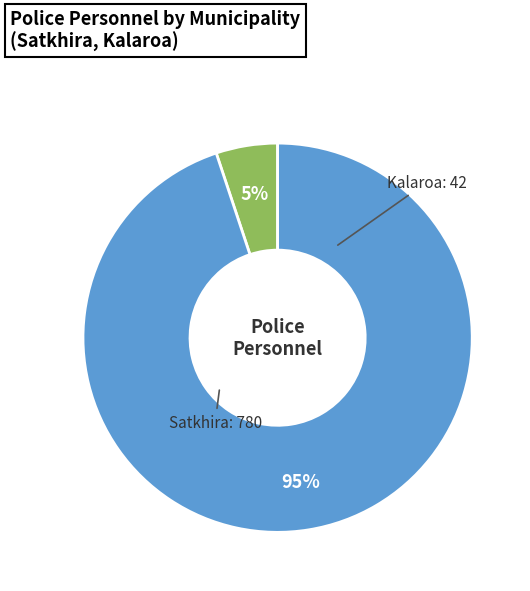

How many slices are in this pie chart?

2